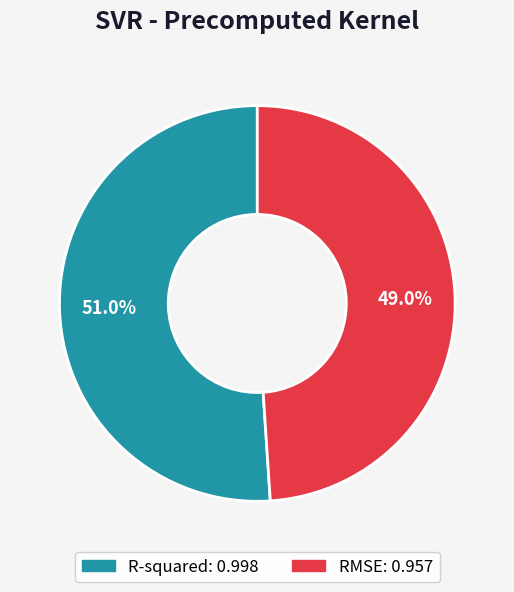

What percentage is the R-squared slice, to the nearest percent?

51%